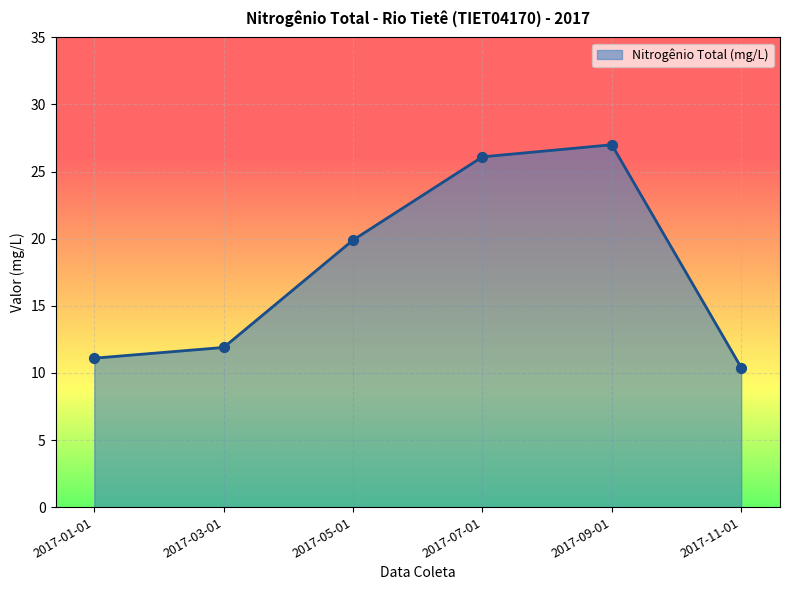

Between 2017-07-01 and 2017-01-01, which is larger?

2017-07-01